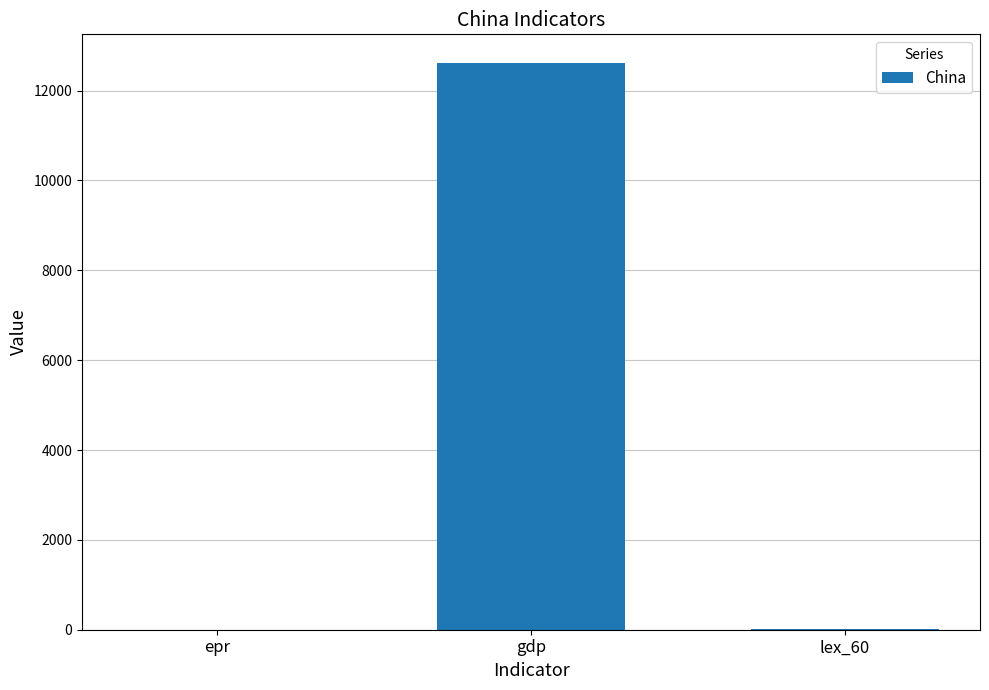

What is the sum of all values?

12640.3